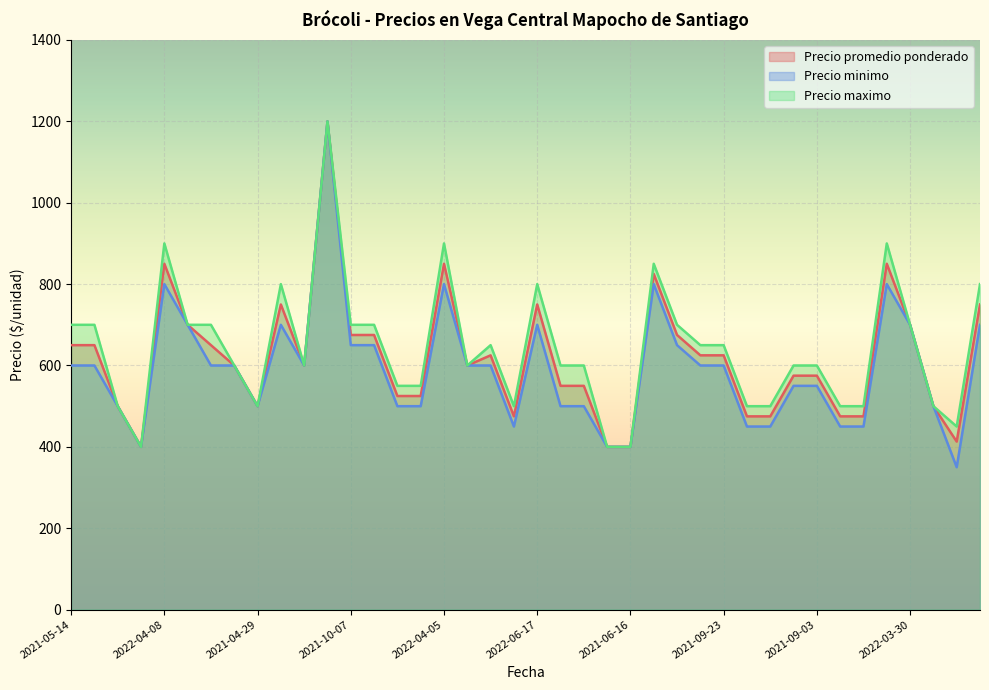

What is the sum of the Precio minimo values at 2021-09-23 and 2021-05-14?

1200